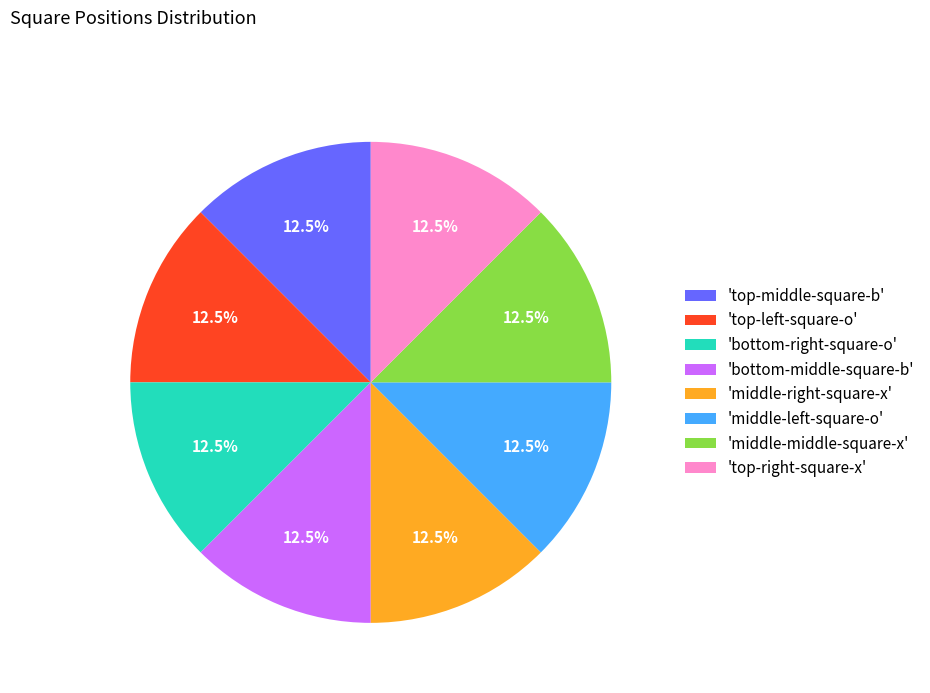

To the nearest percent, what is the average slice percentage?

12%